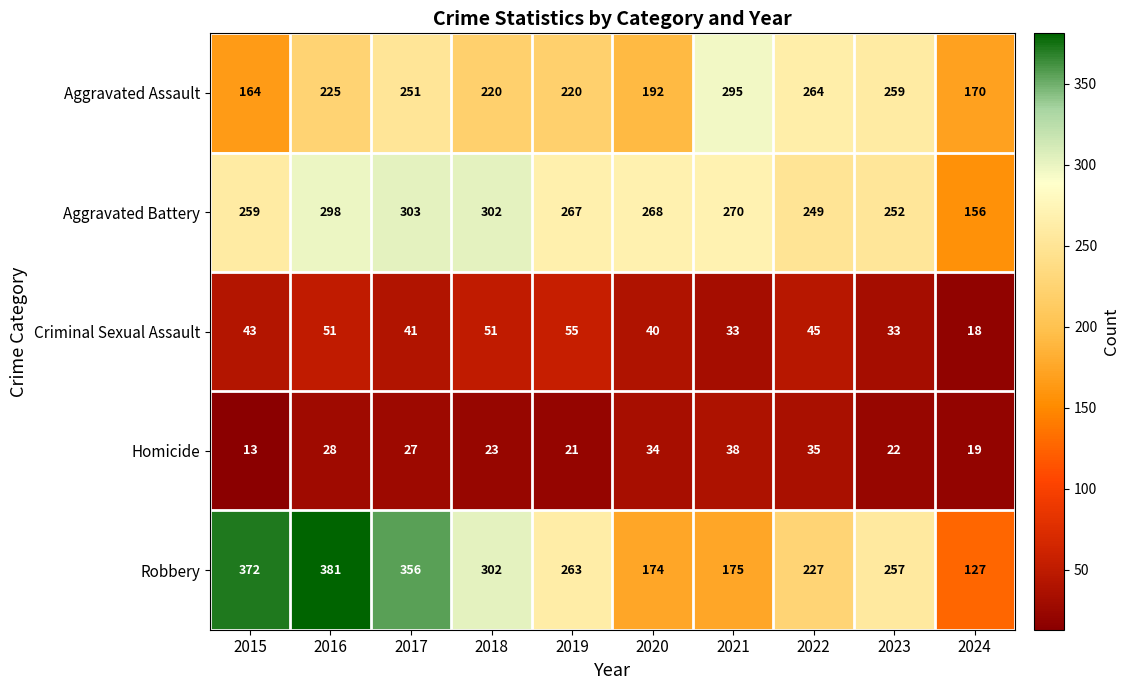

Which series has the largest total across all categories?

Robbery